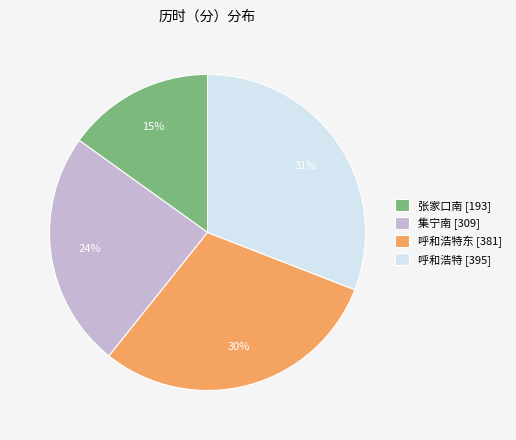

The 集宁南 [309] slice represents 24% of the pie. True or false?

True